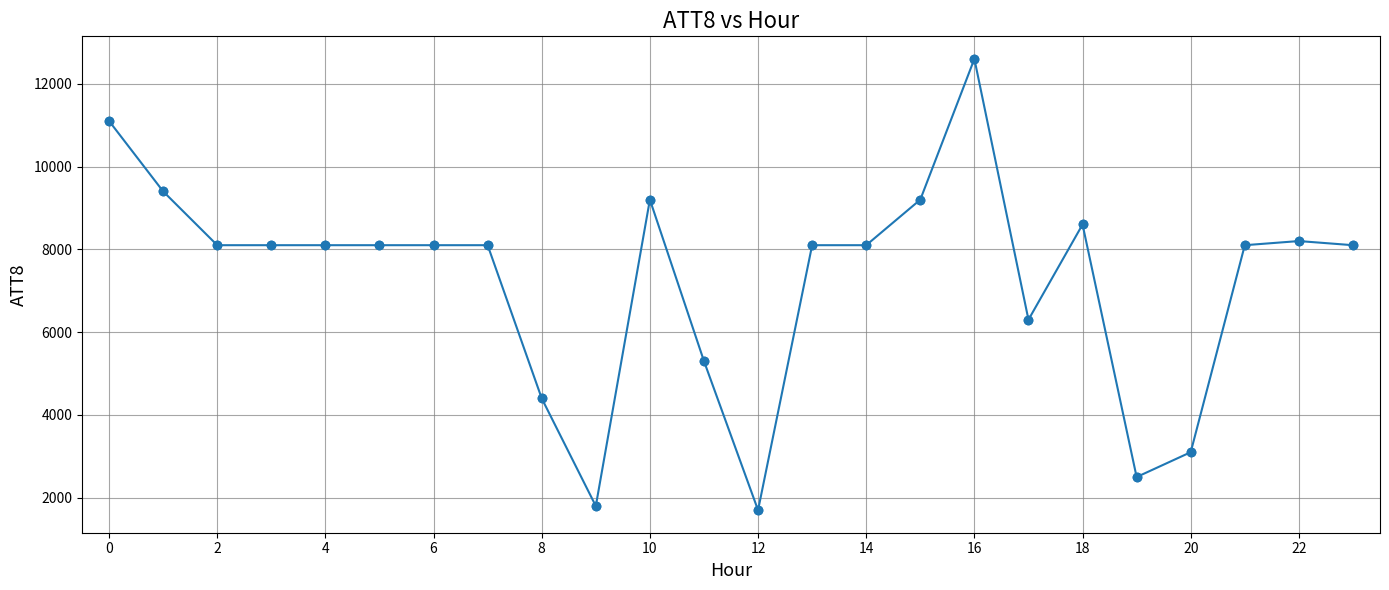

What is the greatest value displayed?

12600